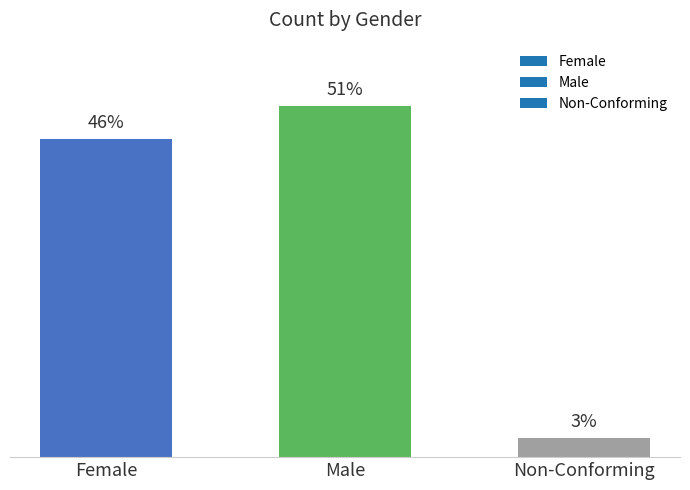

List the labels in order of value, largest first.

Male, Female, Non-Conforming